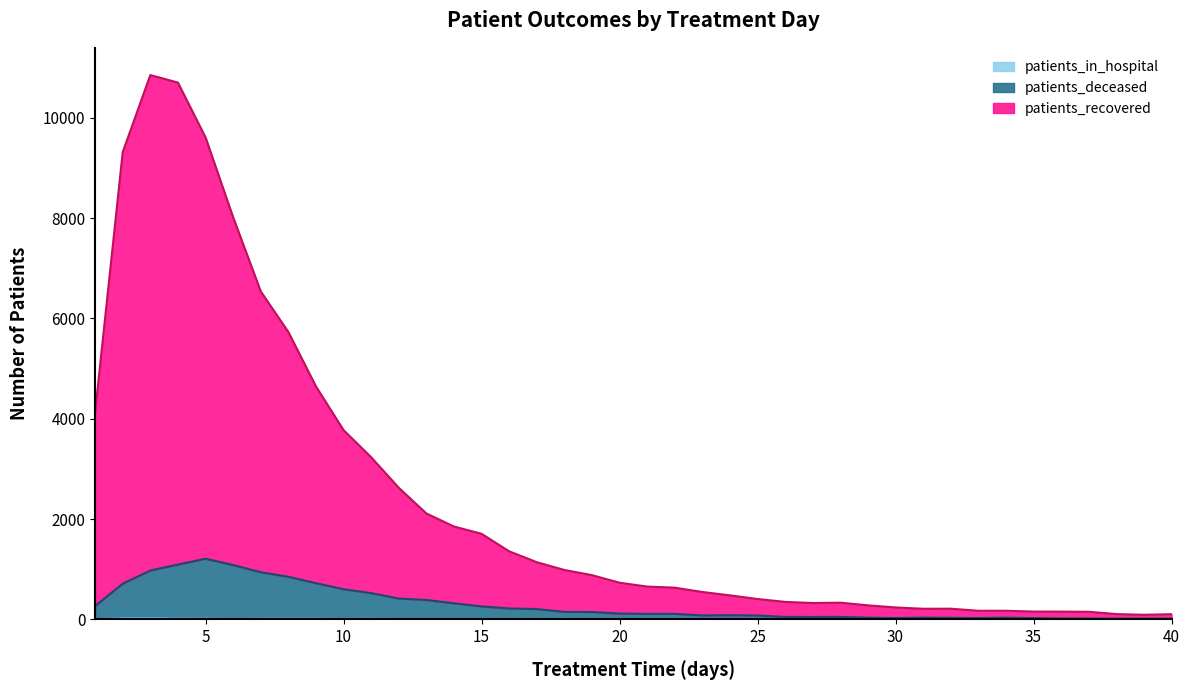

At which label does patients_deceased first exceed 117?

1